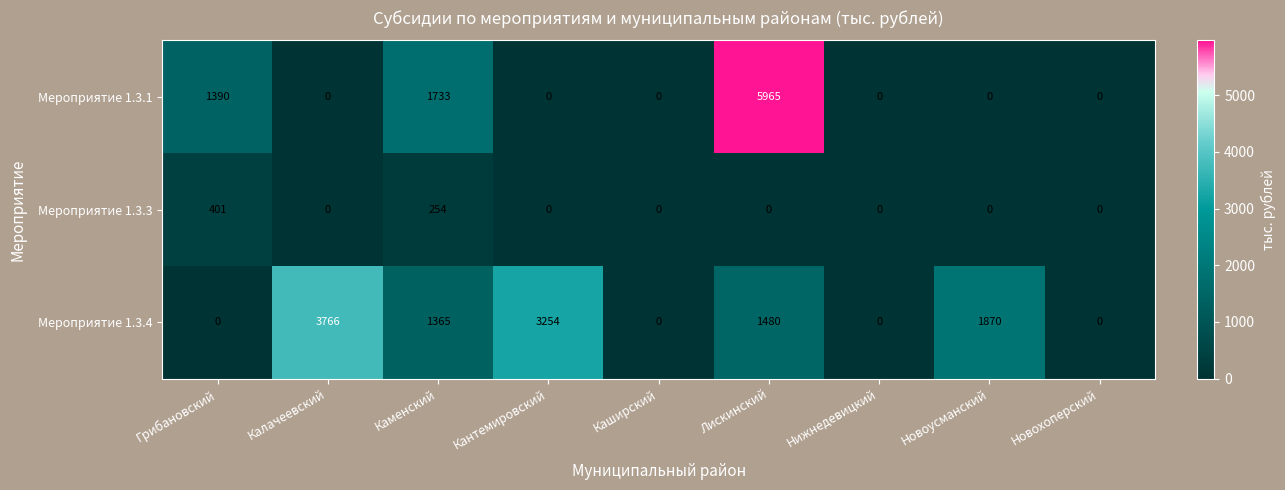

What is the maximum value shown in the chart?

5965